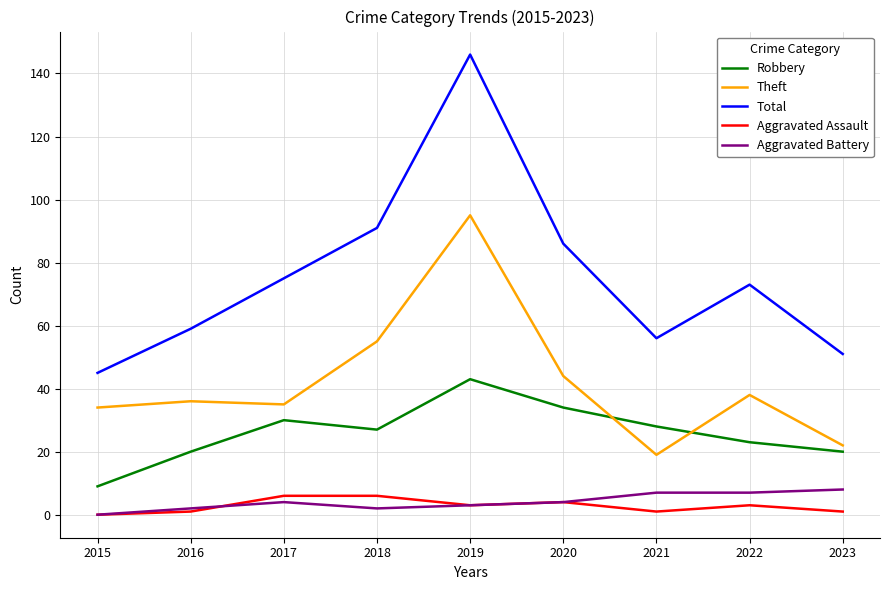

Is it true that Robbery equals 23 at 2022?

True